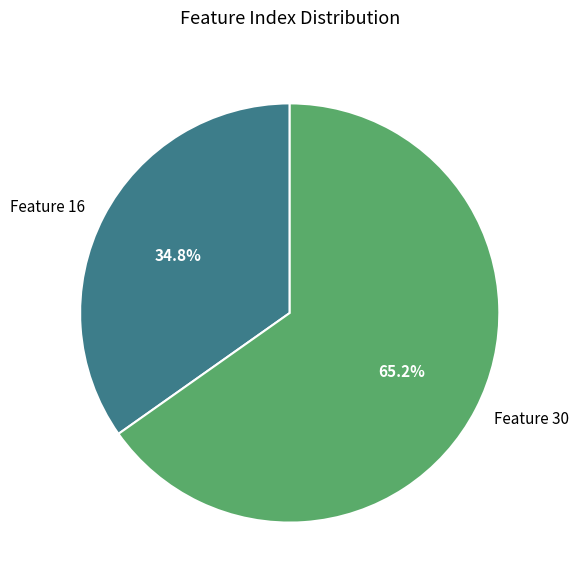

Combined, do Feature 30 and Feature 16 account for over 50%?

Yes